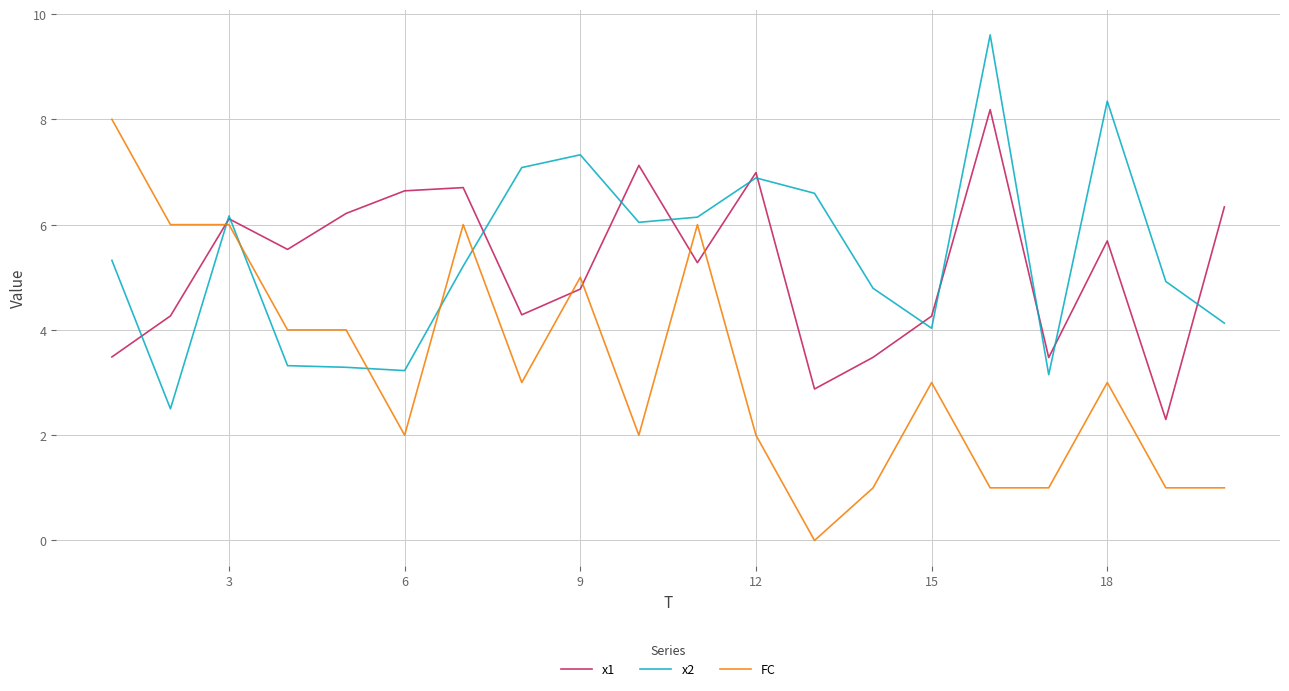

Which series ends up on top after the final intersection of x1 and FC?

x1